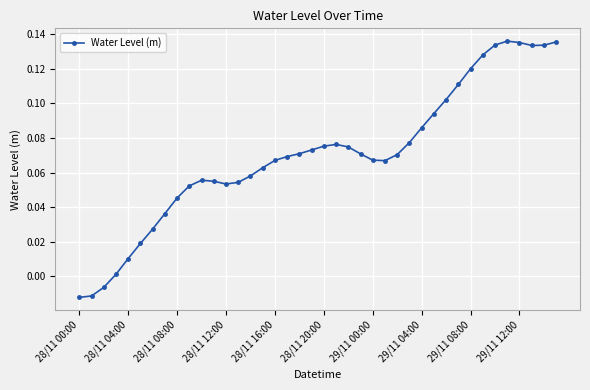

What is the sum of all values?

2.8